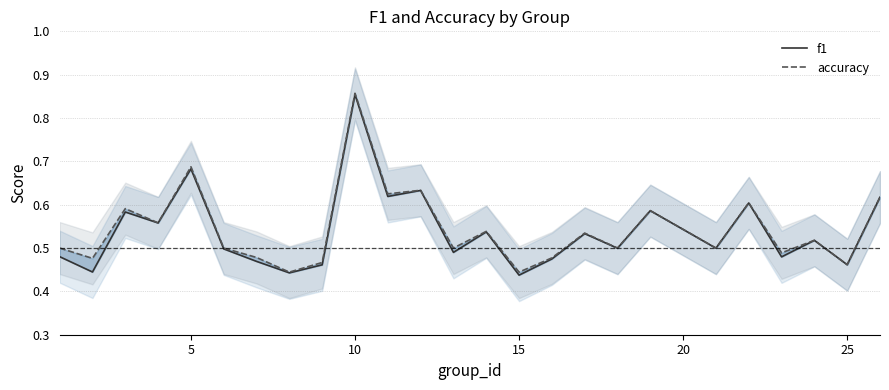

Reading left to right, list all the values displayed in this chart.

f1: 0.5	0.4	0.6	0.6	0.7	0.5	0.5	0.4	0.5	0.9	0.6	0.6	0.5	0.5	0.4	0.5	0.5	0.5	0.6	0.5	0.6	0.5	0.5	0.5	0.6
accuracy: 0.5	0.5	0.6	0.6	0.7	0.5	0.5	0.4	0.5	0.9	0.6	0.6	0.5	0.5	0.4	0.5	0.5	0.5	0.6	0.5	0.6	0.5	0.5	0.5	0.6